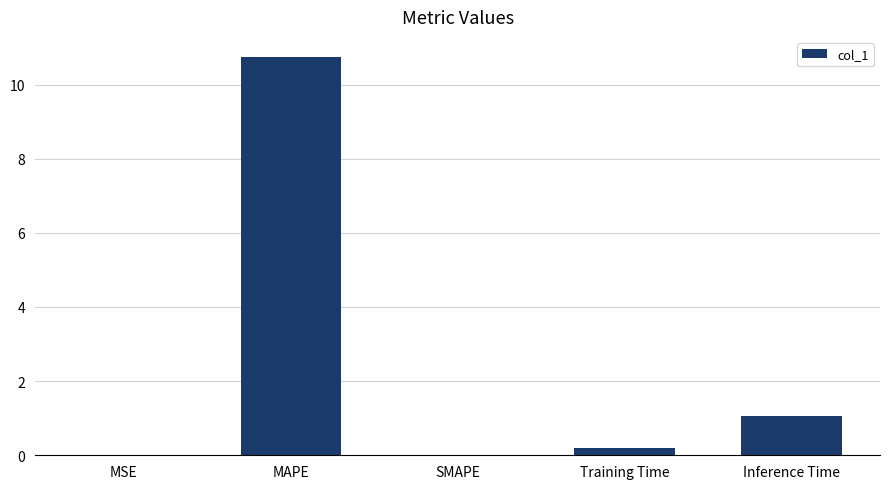

What is the maximum value shown in the chart?

10.7